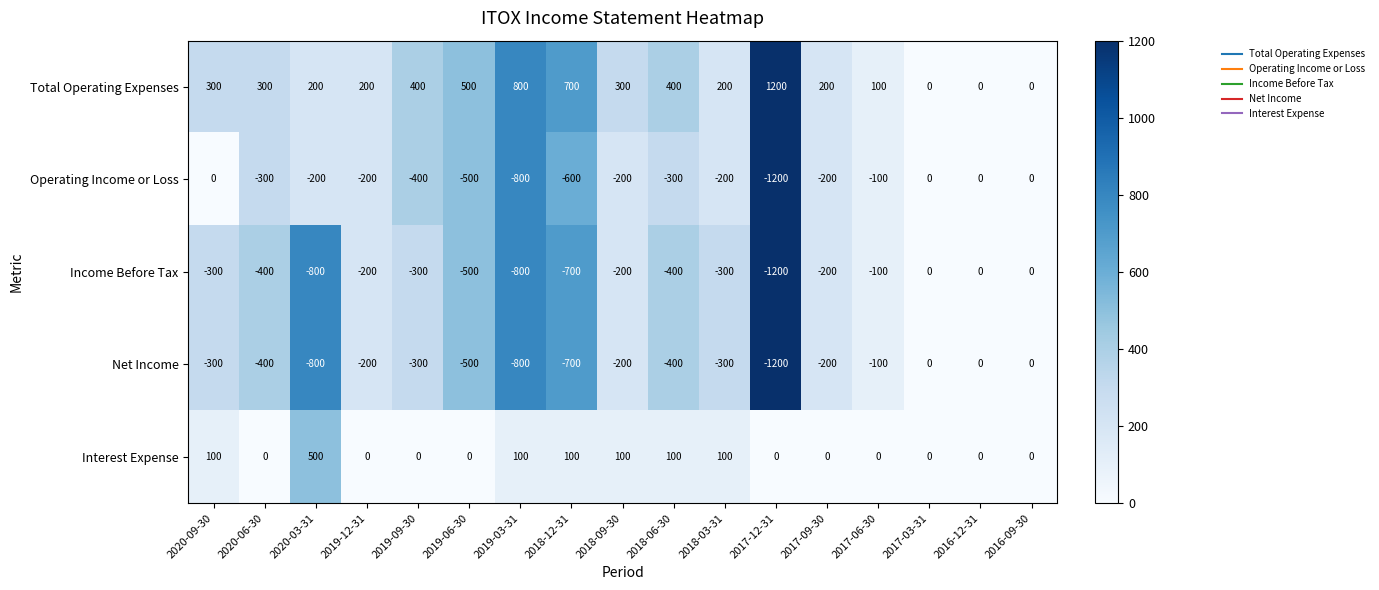

What is the sum of the Operating Income or Loss values at 2019-09-30 and 2019-06-30?

-900